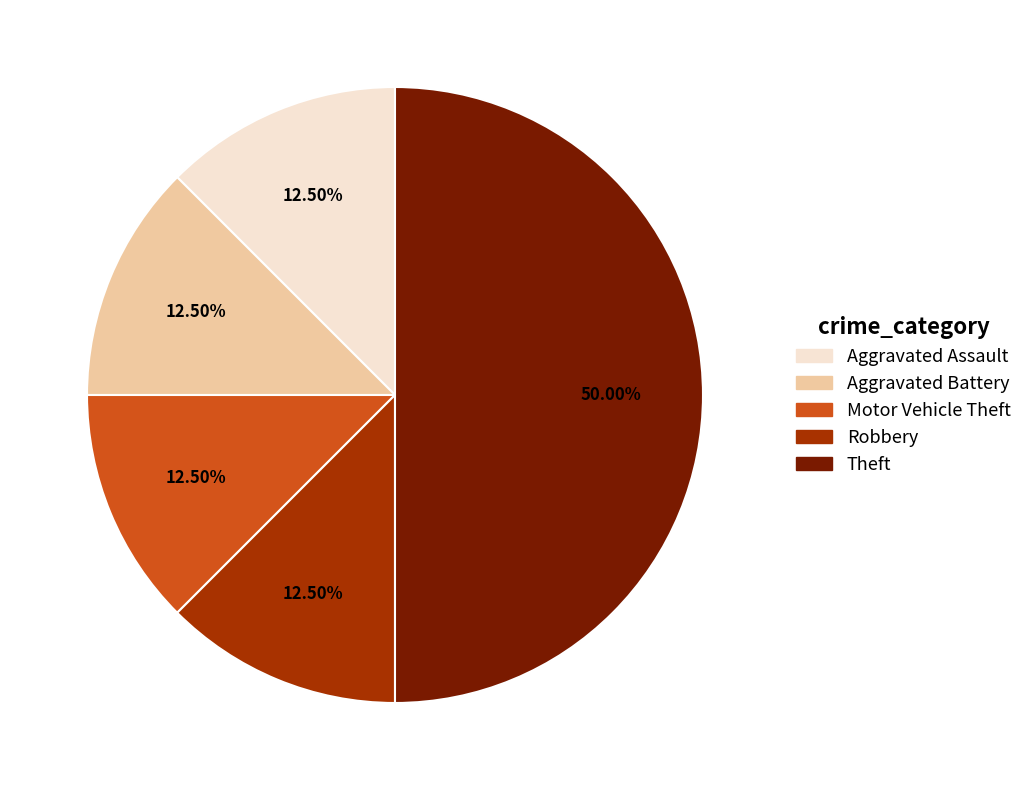

True or false: Robbery accounts for 27% of the total.

False